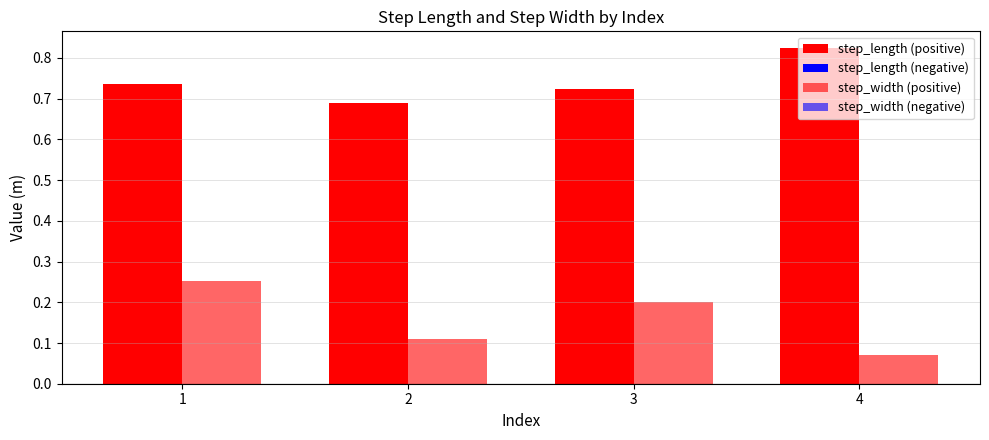

At which label is step_width closest to 0?

4